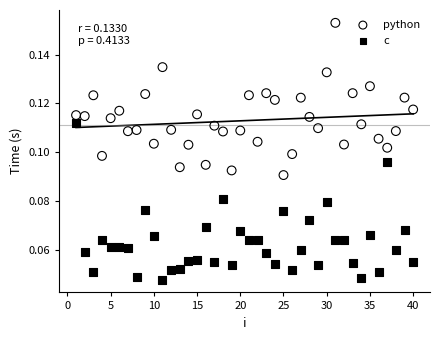

What is the X range (max minus min) for the scatter plot?

39.0